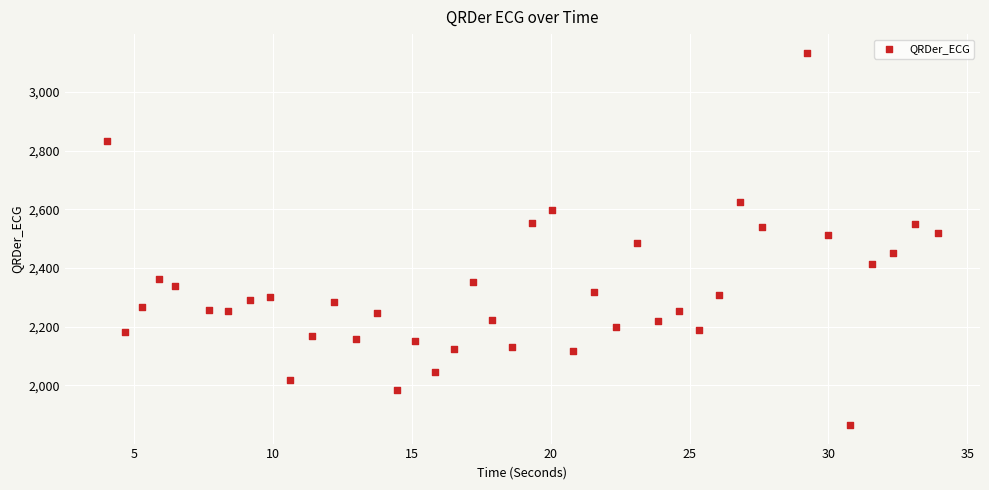

What is the range of Y values (max minus min)?

1269.6